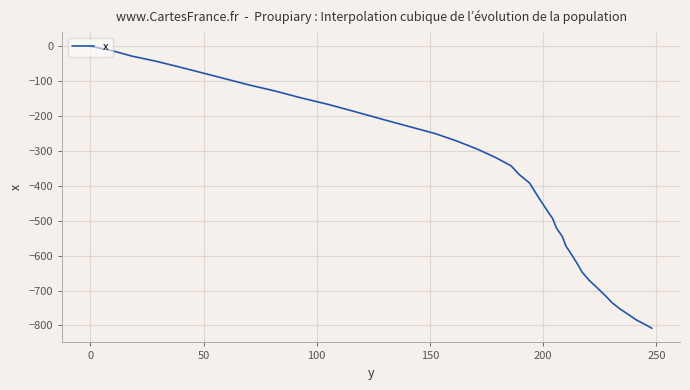

How many lines are shown in the chart?

1